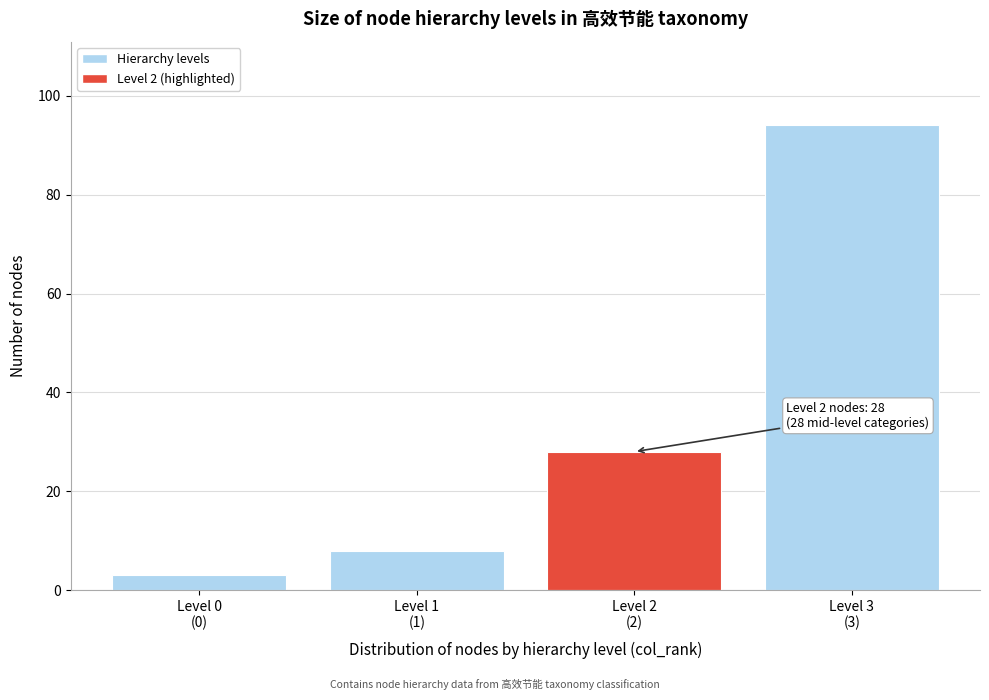

Reading left to right, list all the values displayed in this chart.

3	8	28	94